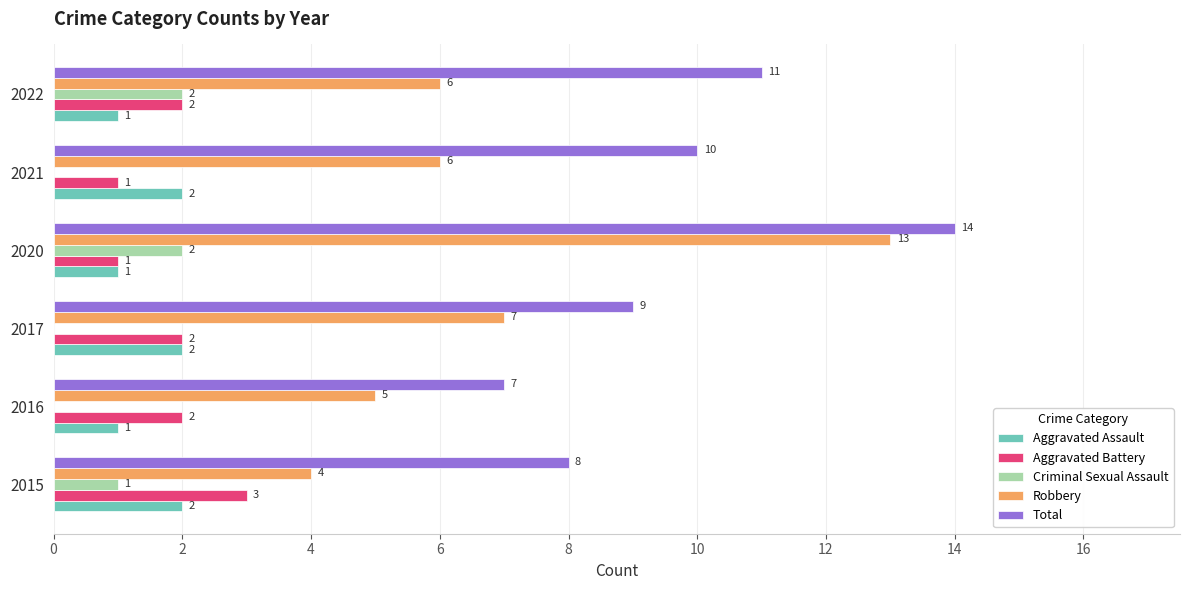

Which series changed the most between 2020 and 2022?

Robbery